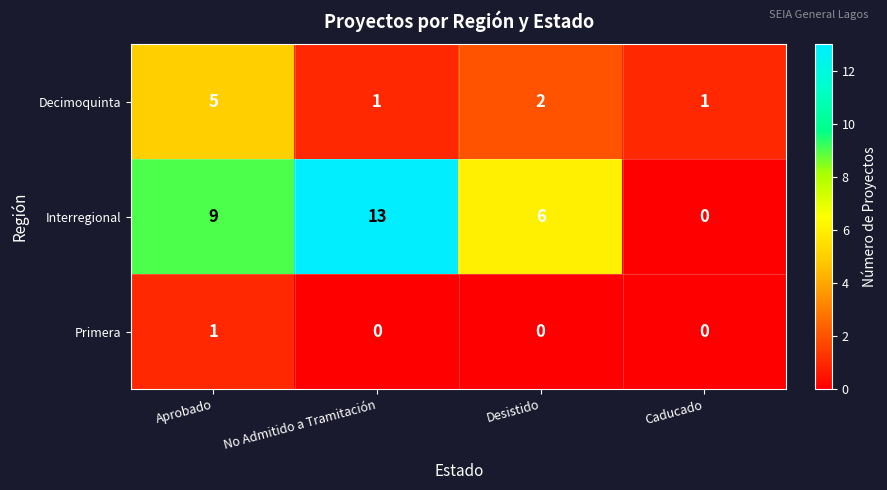

Which series has the largest total across all categories?

Interregional